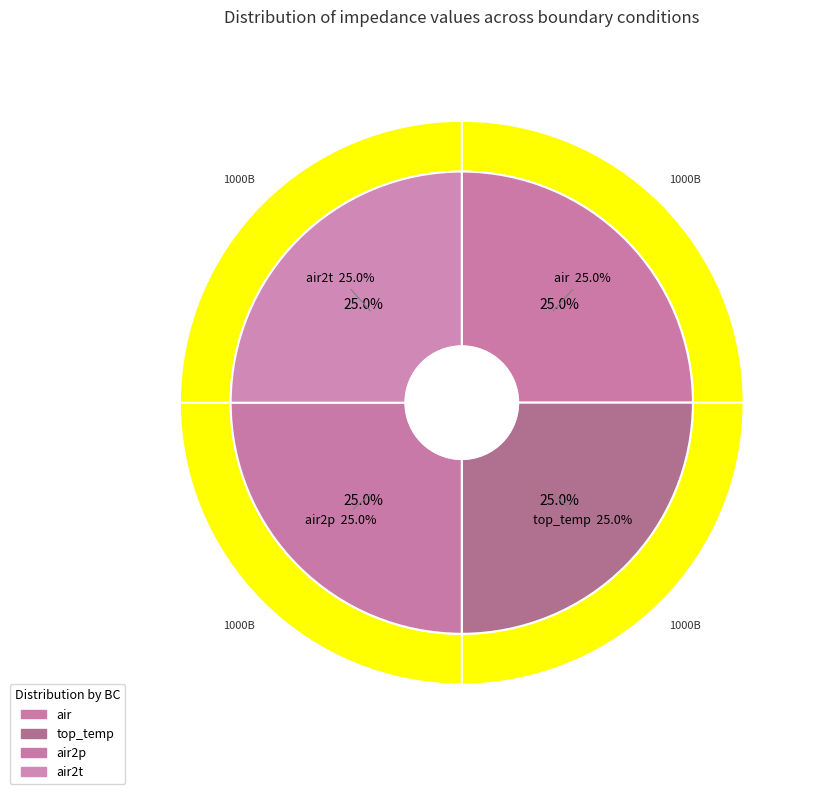

Which category has the biggest portion of the pie?

air